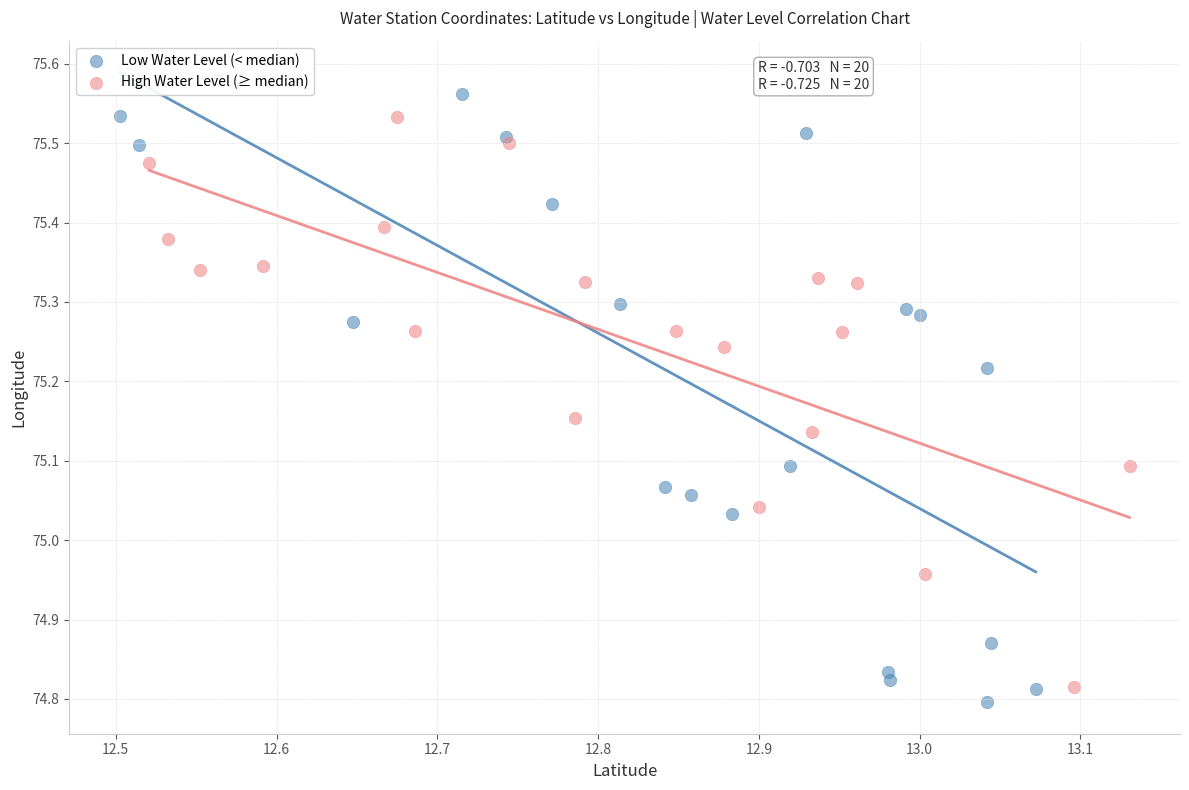

What are all the series names shown in the legend?

Low Water Level (< median), High Water Level (≥ median)